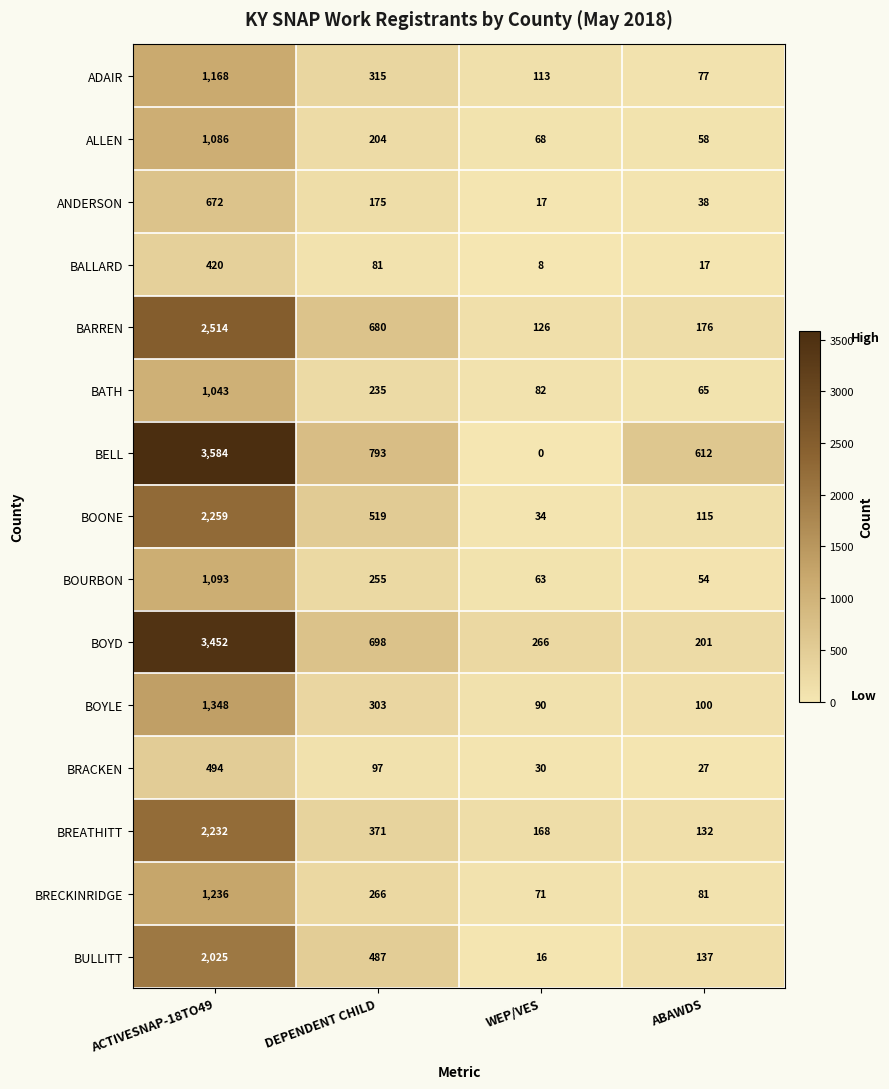

How many data points does each series have?

4